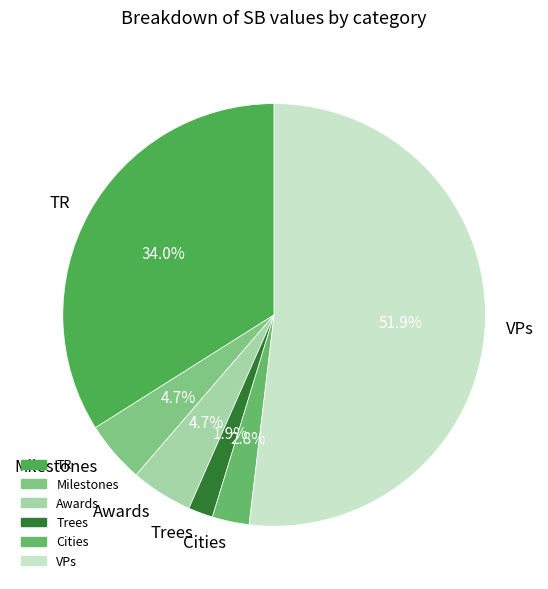

To the nearest percent, what portion does TR represent?

34%